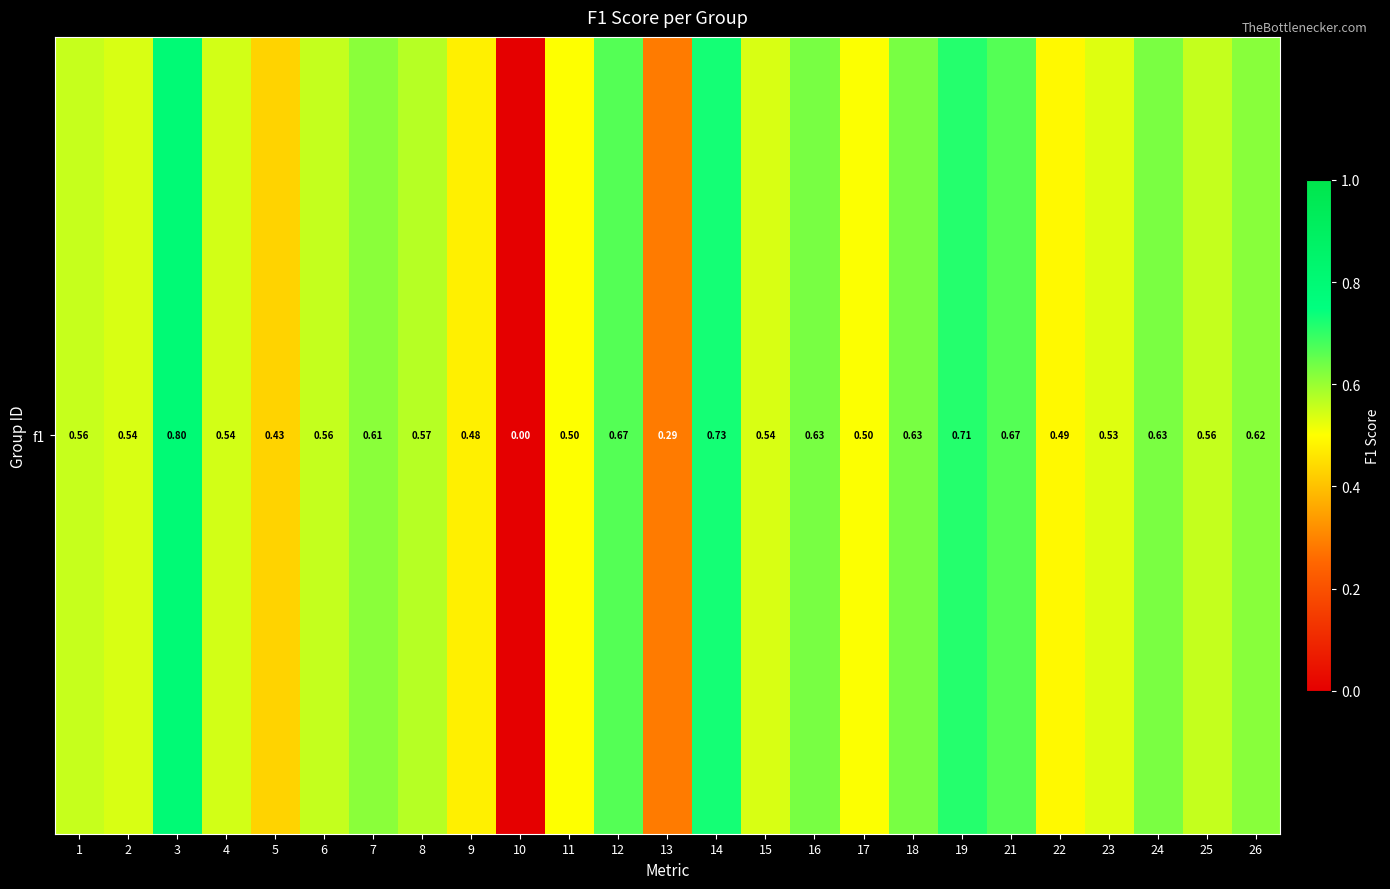

Is it true that the value at 18 is 0.3?

False